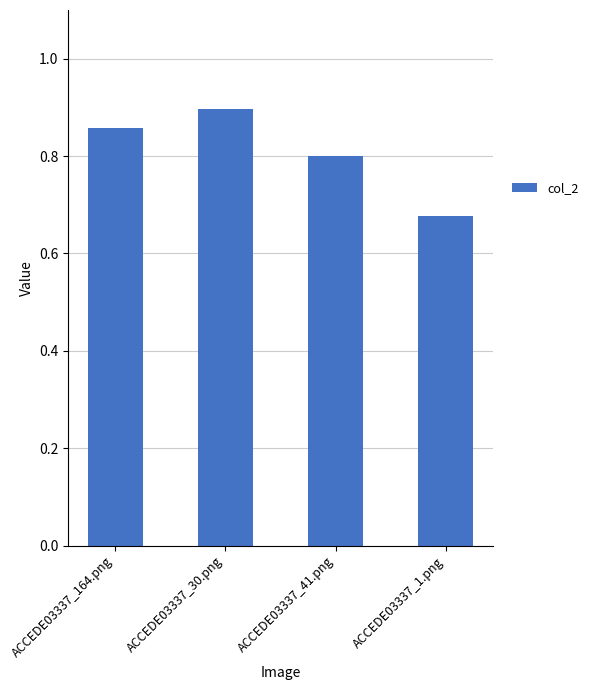

How many bars are there in total?

4